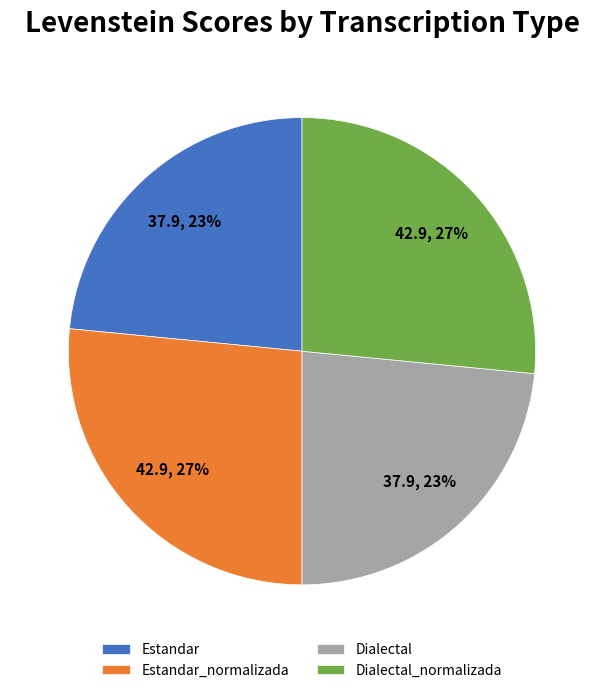

To the nearest percent, what portion does Dialectal_normalizada represent?

27%